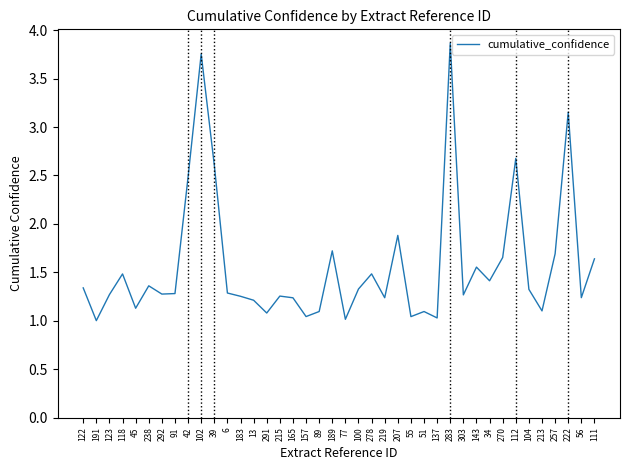

What is the difference between the maximum and minimum values?

2.9